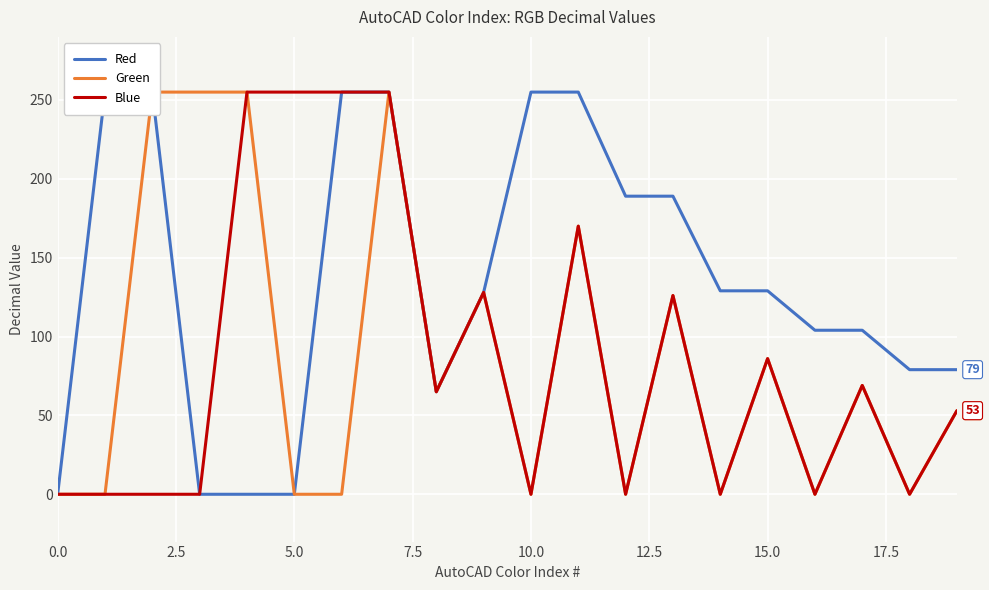

Count the Blue values in the range 0 to 170.

16